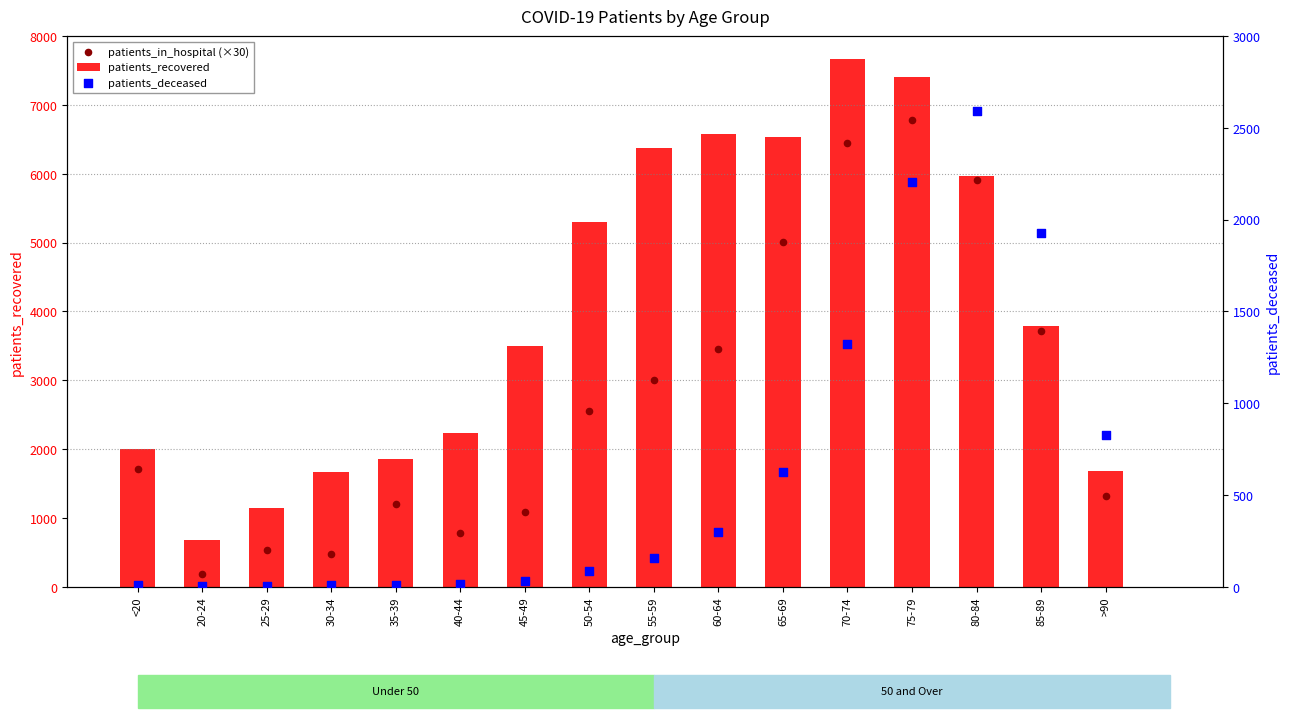

Is the value of patients_deceased at 35-39 greater than the value of patients_in_hospital (×30) at 65-69?

No